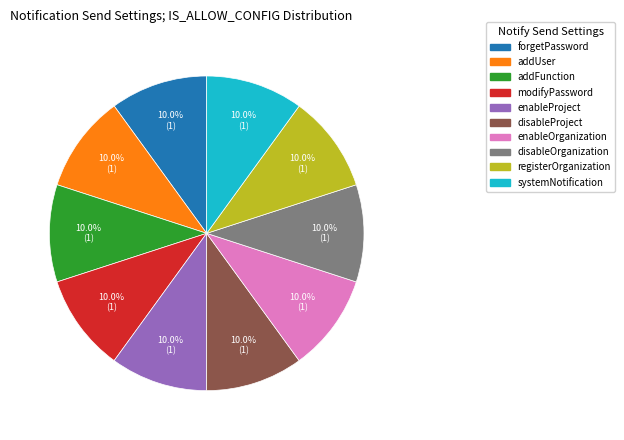

True or false: modifyPassword accounts for 18% of the total.

False